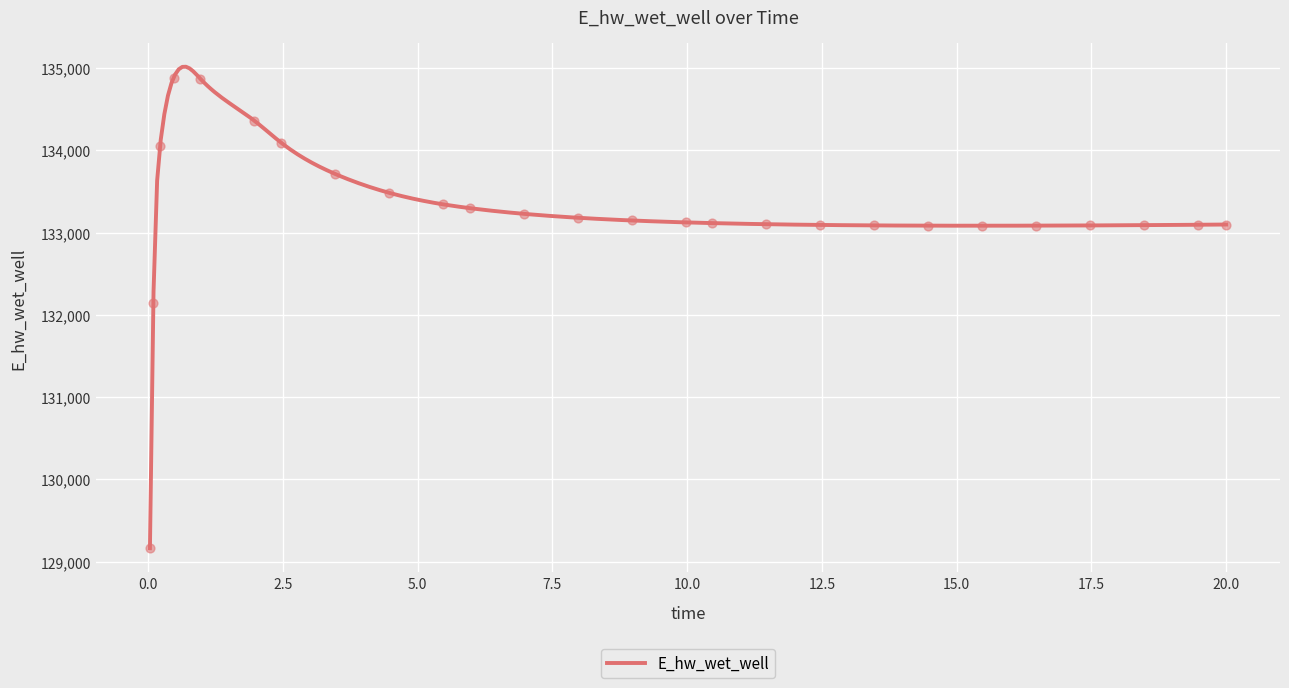

What is the ratio of the value at 18.46875 to the value at 7.96875?

1.0